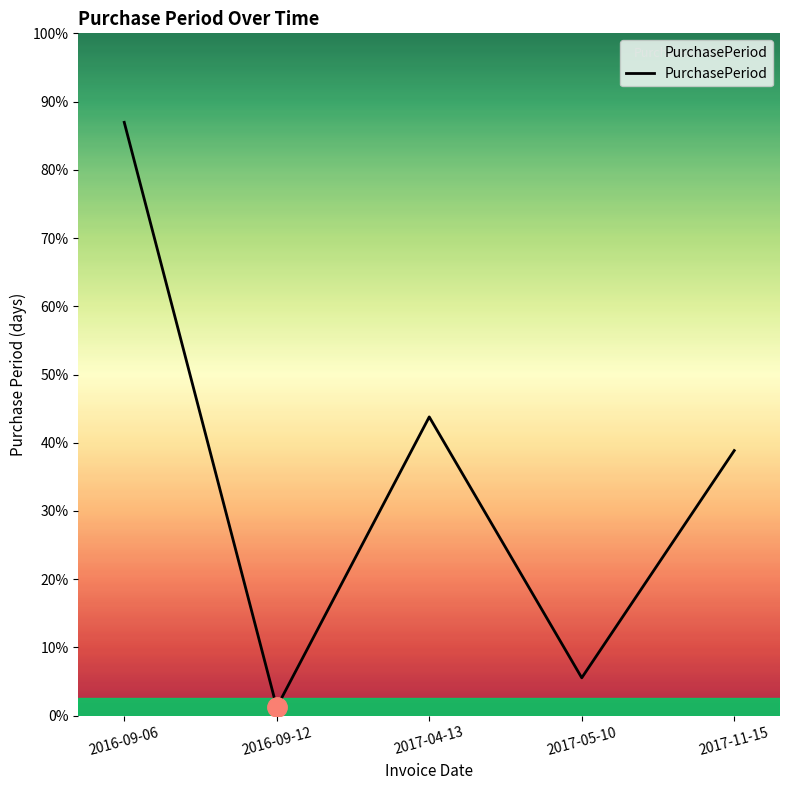

At which label is the value closest to 214?

2017-04-13